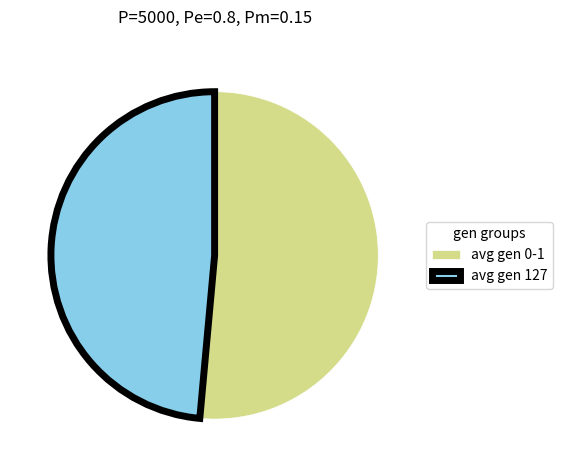

Between avg gen 0-1 and avg gen 127, which is larger?

avg gen 0-1